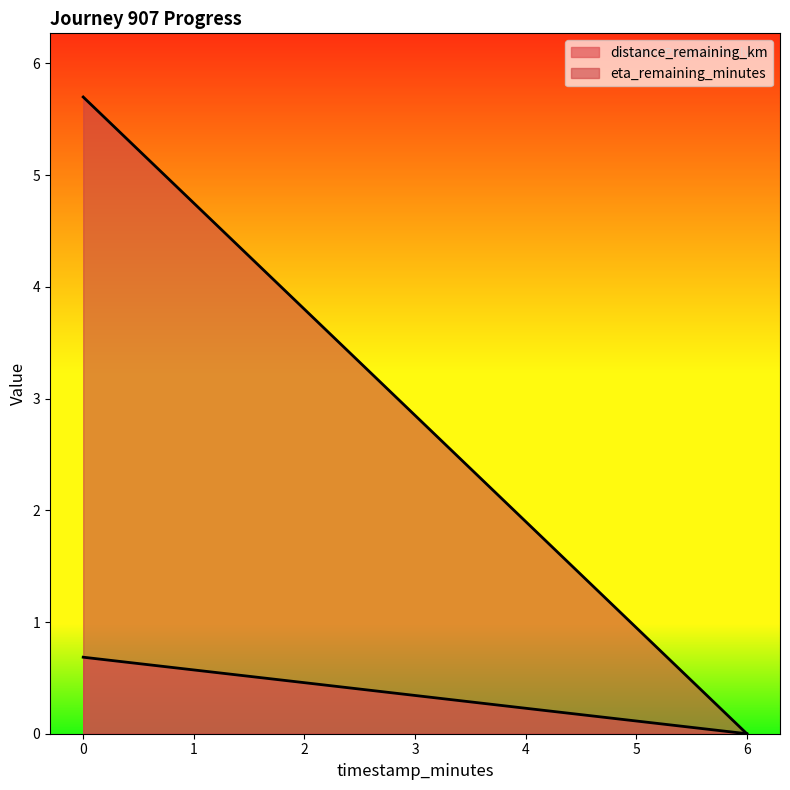

Is it true that distance_remaining_km equals 0.4 at 6.0?

False